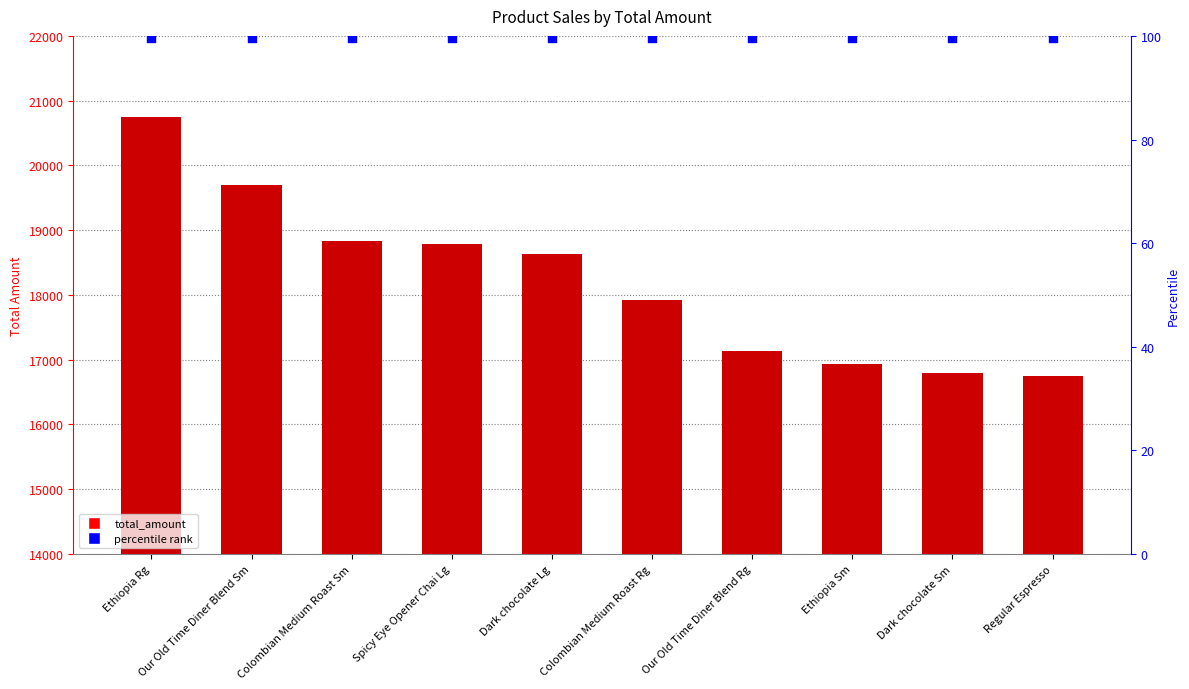

Which series has the widest spread of Y values?

total_amount